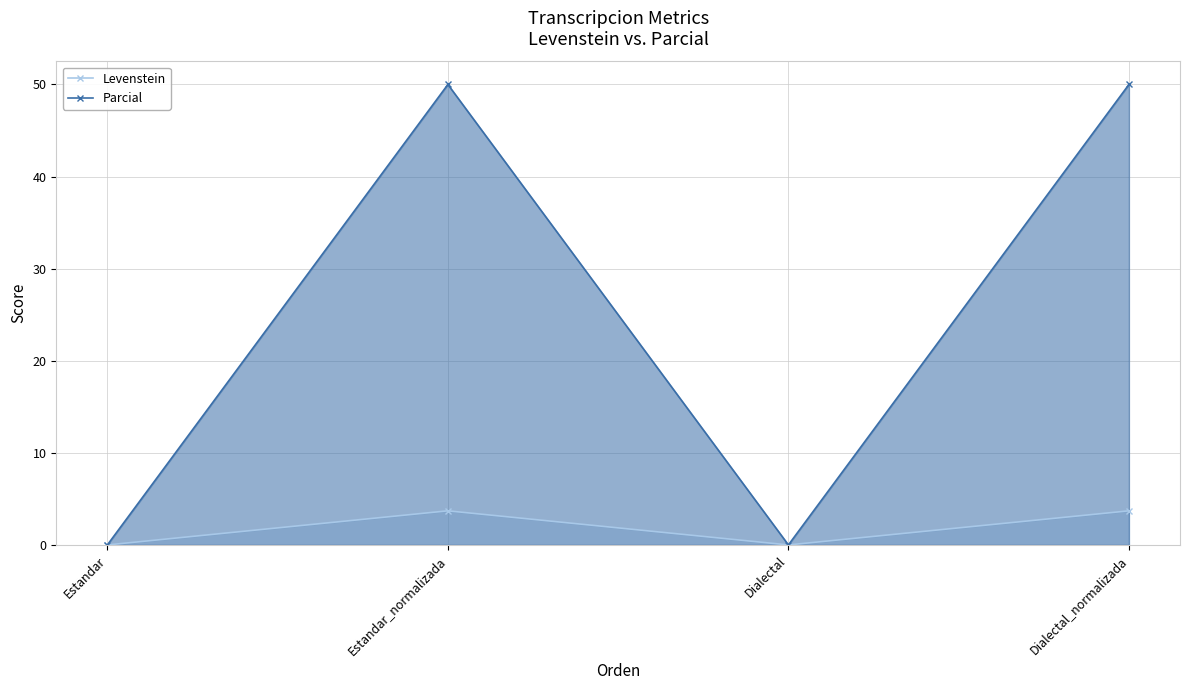

Reading left to right, what are all the values shown in this chart?

Levenstein: Estandar=0.0	Estandar_normalizada=3.7	Dialectal=0.0	Dialectal_normalizada=3.7
Parcial: Estandar=0.0	Estandar_normalizada=50.0	Dialectal=0.0	Dialectal_normalizada=50.0